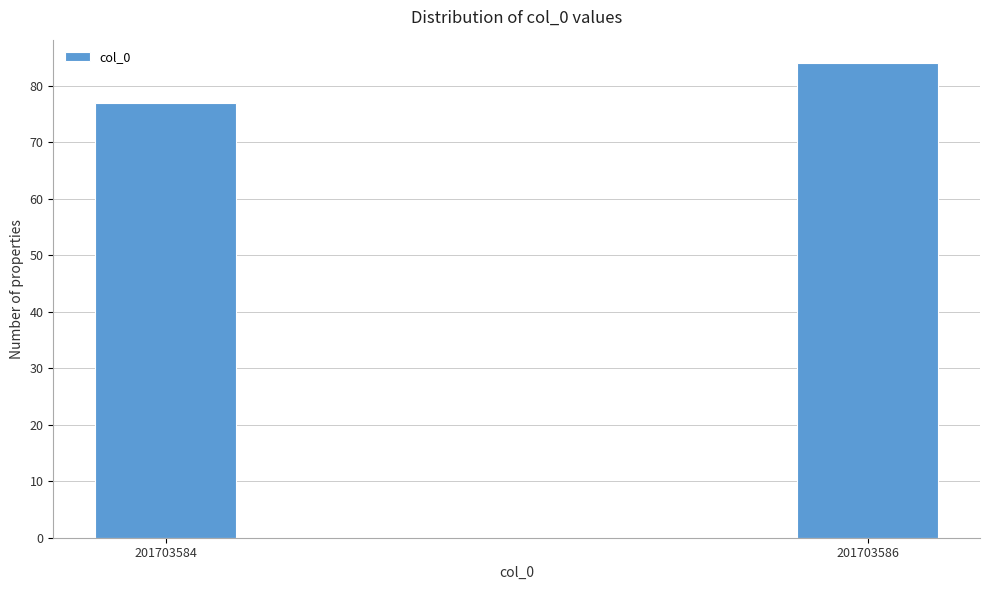

Reading left to right, transcribe all the data shown in this chart.

201703584=77	201703586=84